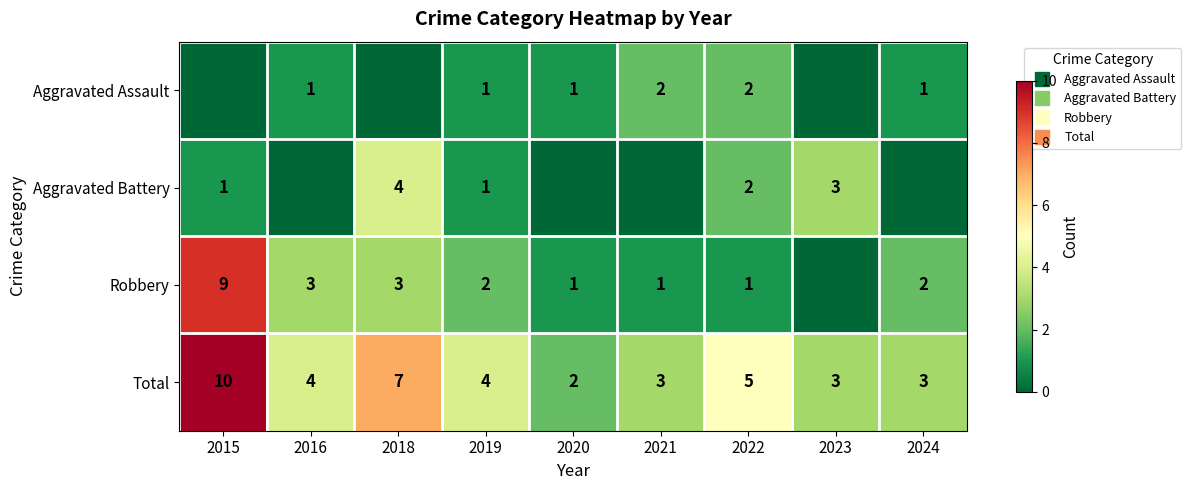

How many categories are shown in the chart?

9